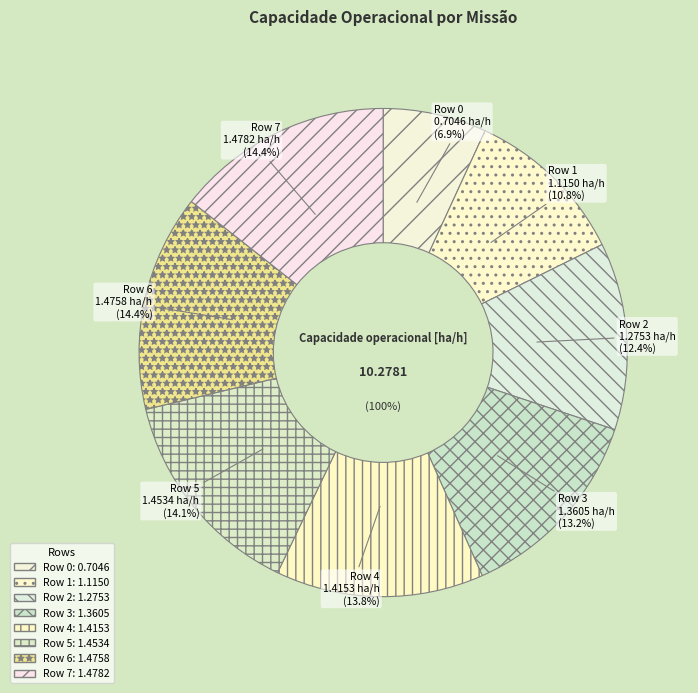

Combined, what portion of the pie is 5 and 3?

27.4%